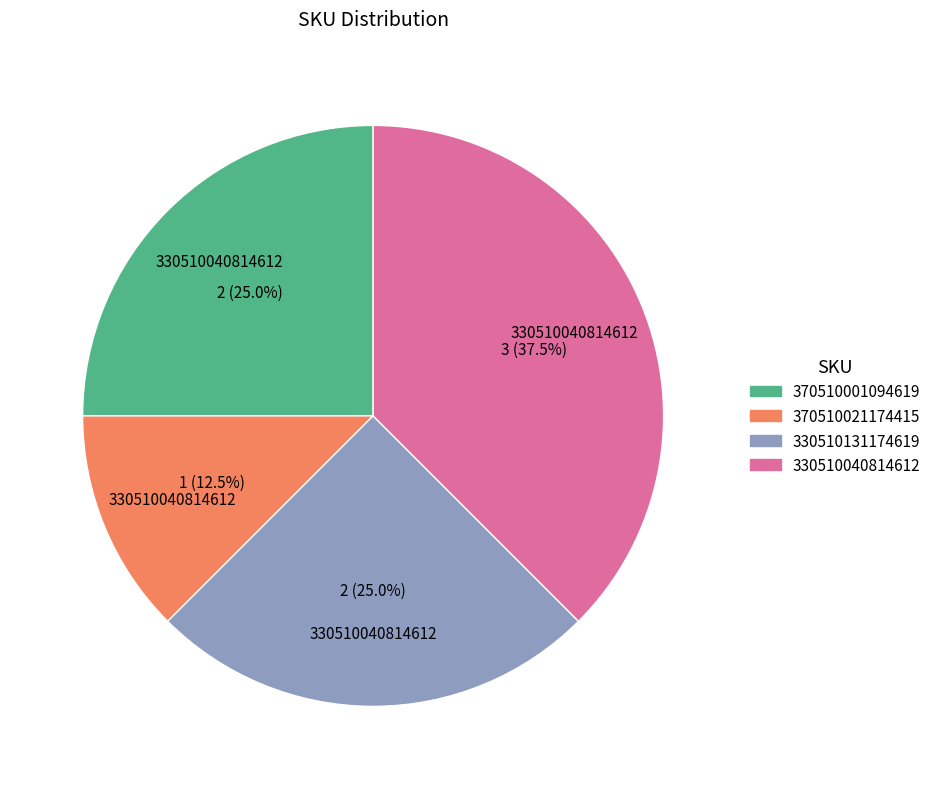

Count the number of slices in the pie.

4